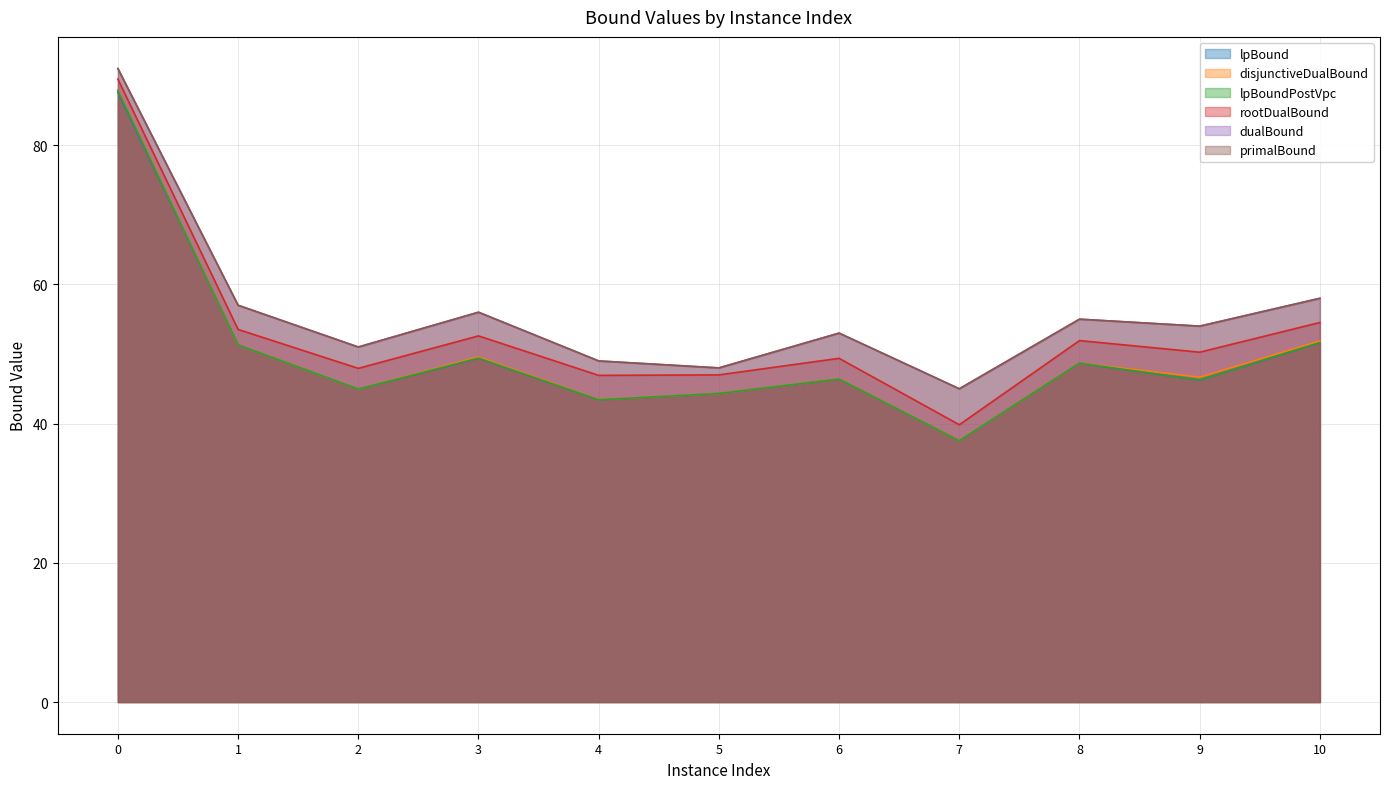

Reading left to right, list all the values displayed in this chart.

lpBound: 87.6	51.3	45.0	49.4	43.4	44.3	46.4	37.5	48.7	46.3	51.6
disjunctiveDualBound: 88.0	51.3	45.0	49.6	43.5	44.3	46.4	37.5	48.7	46.7	51.9
lpBoundPostVpc: 87.8	51.3	45.0	49.4	43.4	44.3	46.4	37.5	48.7	46.3	51.6
rootDualBound: 89.5	53.5	47.9	52.6	46.9	47.0	49.4	39.8	51.9	50.3	54.5
dualBound: 91.0	57.0	51.0	56.0	49.0	48.0	53.0	45.0	55.0	54.0	58.0
primalBound: 91.0	57.0	51.0	56.0	49.0	48.0	53.0	45.0	55.0	54.0	58.0